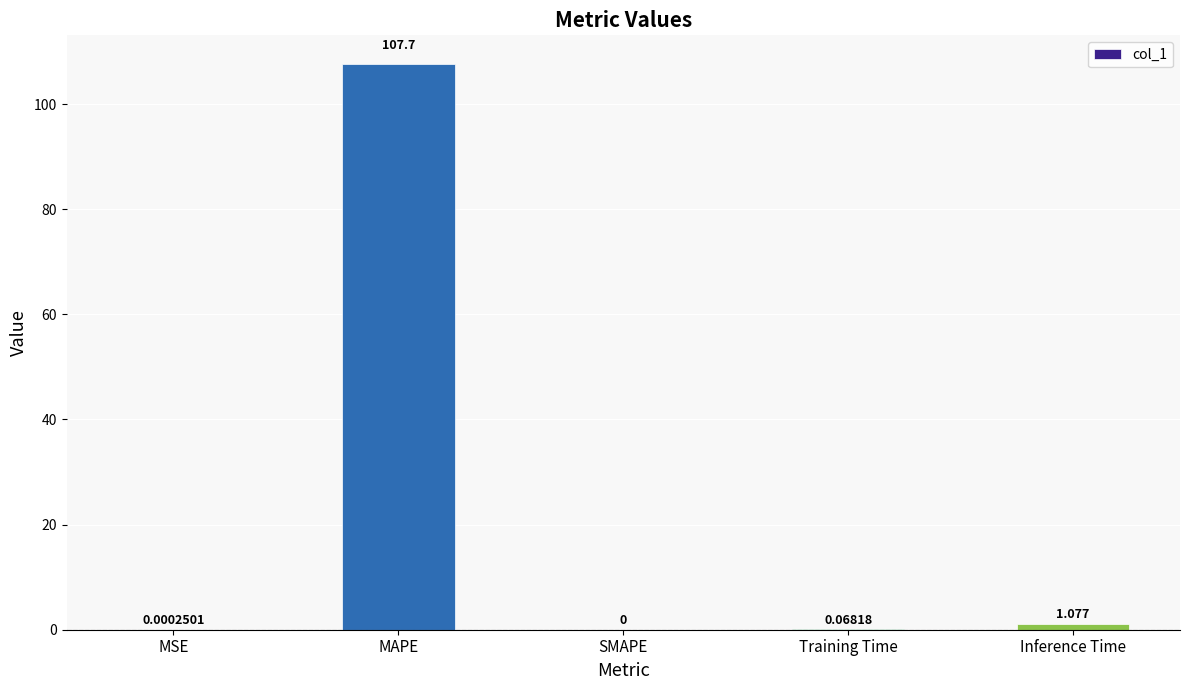

At which category does the chart reach its peak across all series?

MAPE